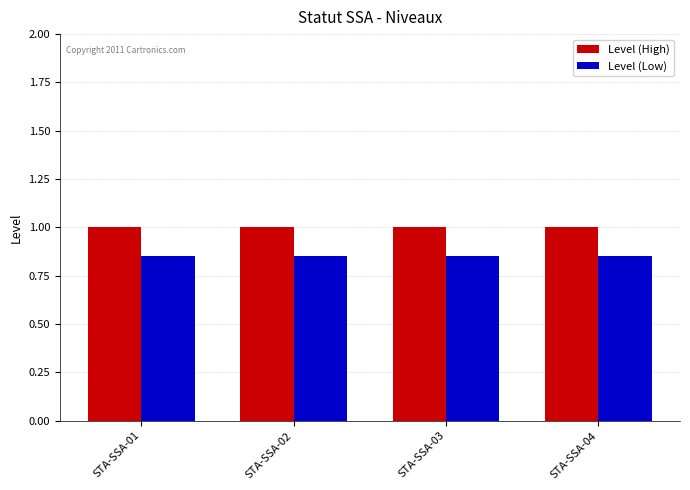

What is the maximum value shown in the chart?

1.0